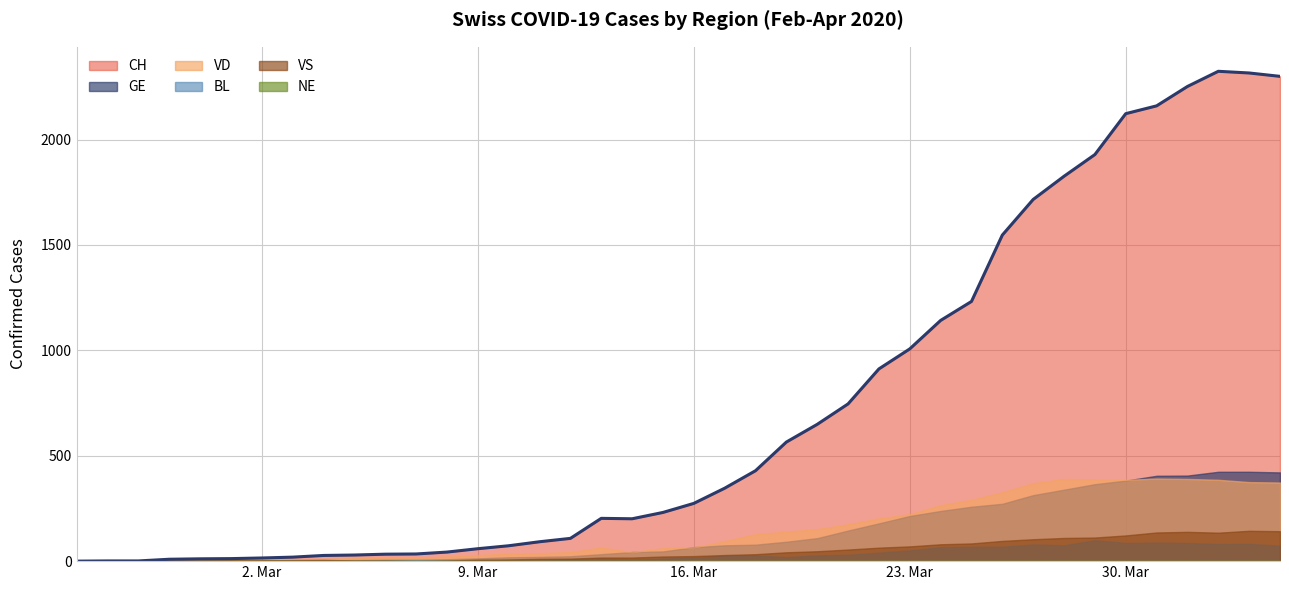

True or false: VD and VS cross at least once.

True